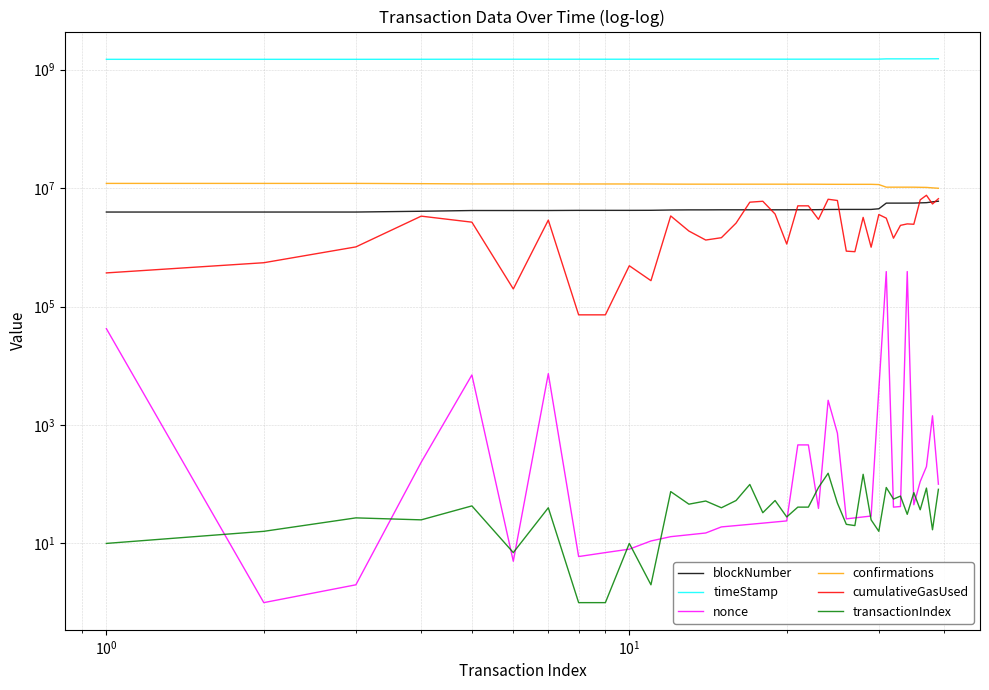

Count the number of data series in this chart.

6